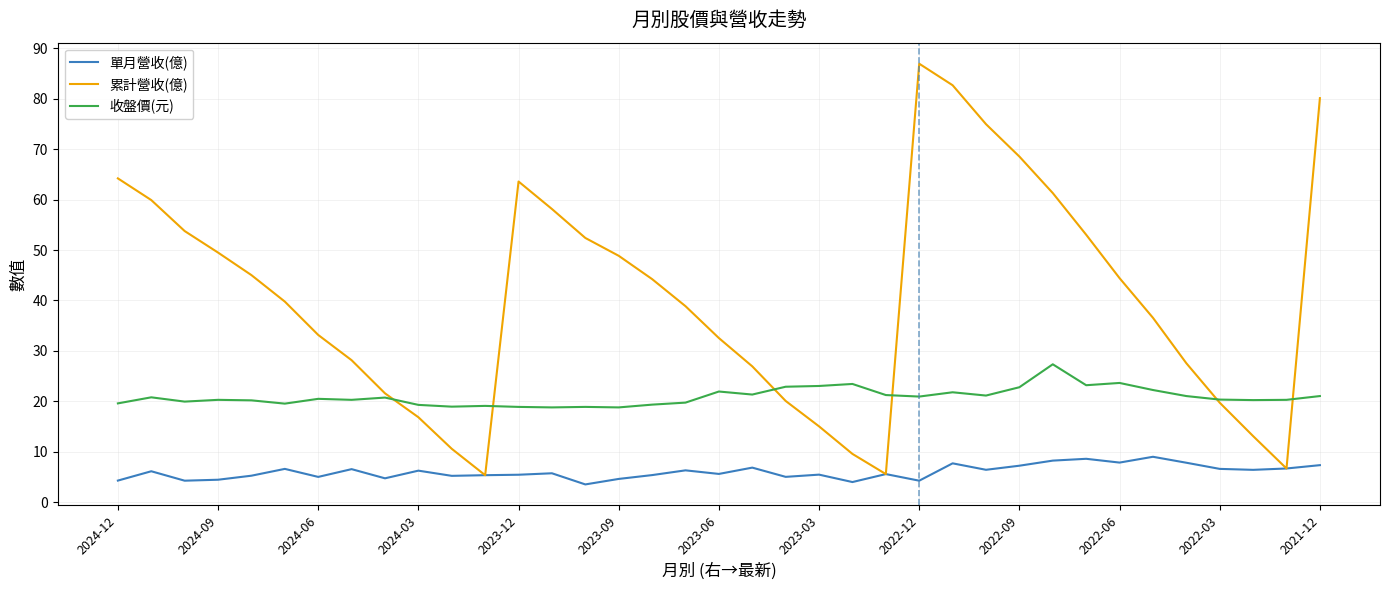

What is the highest value of the 單月營收(億) series?

9.0